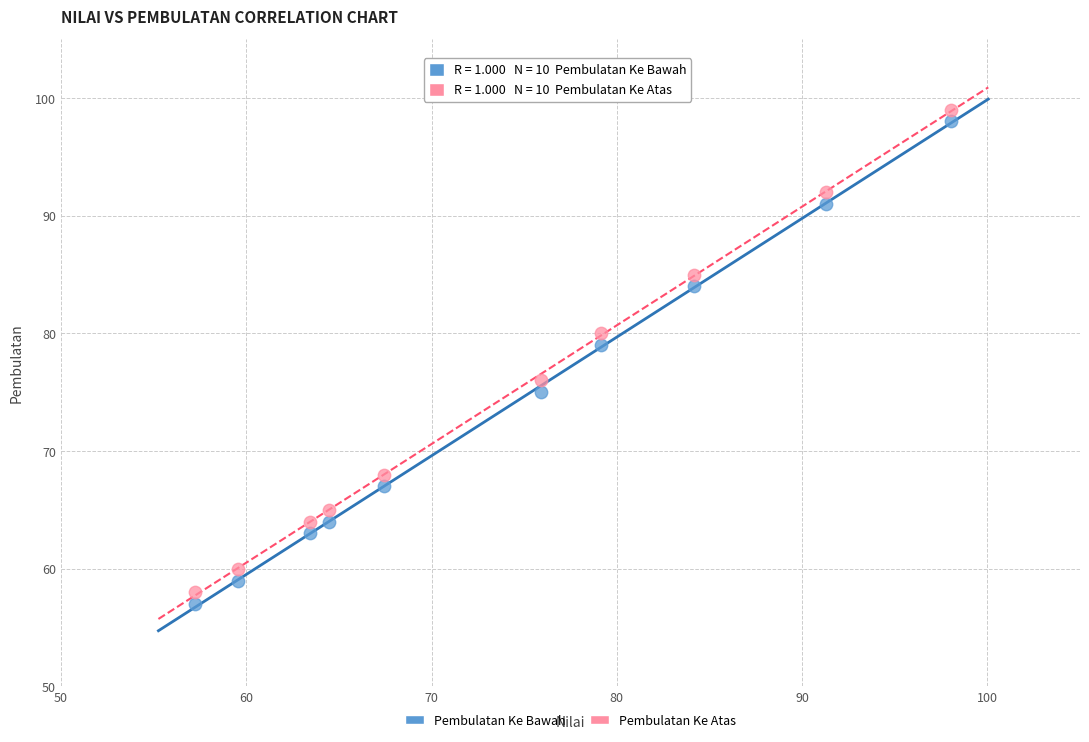

Across all series, what Y value is closest to 78?

79